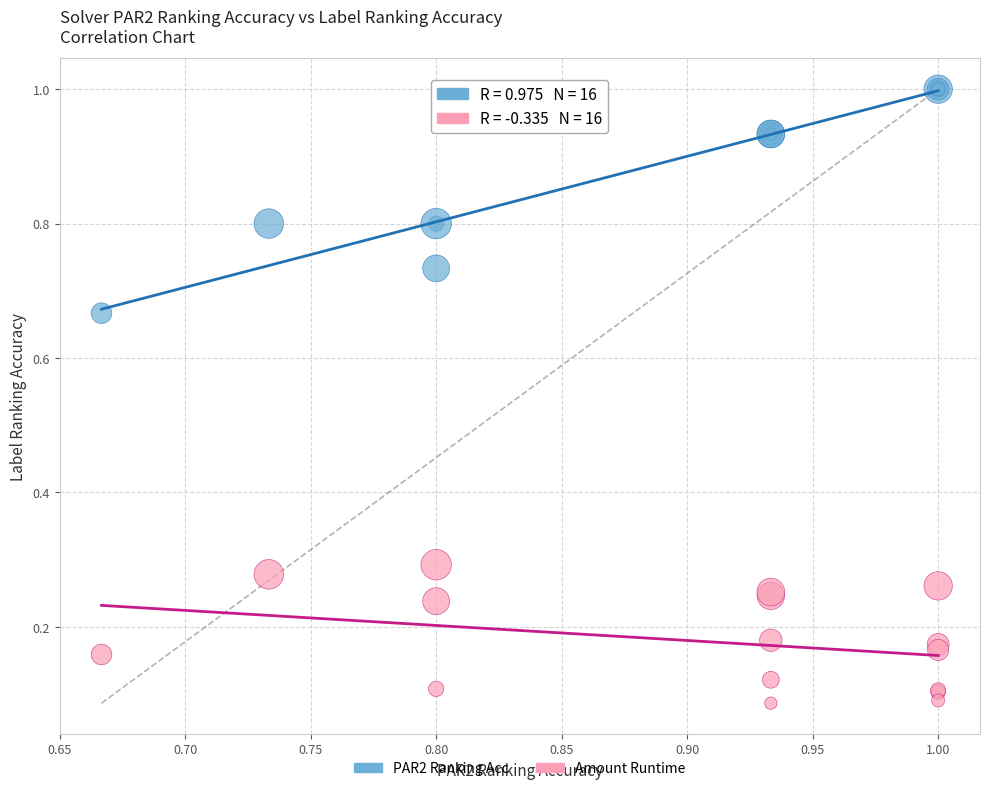

Which series reaches the minimum Y coordinate?

Amount Runtime